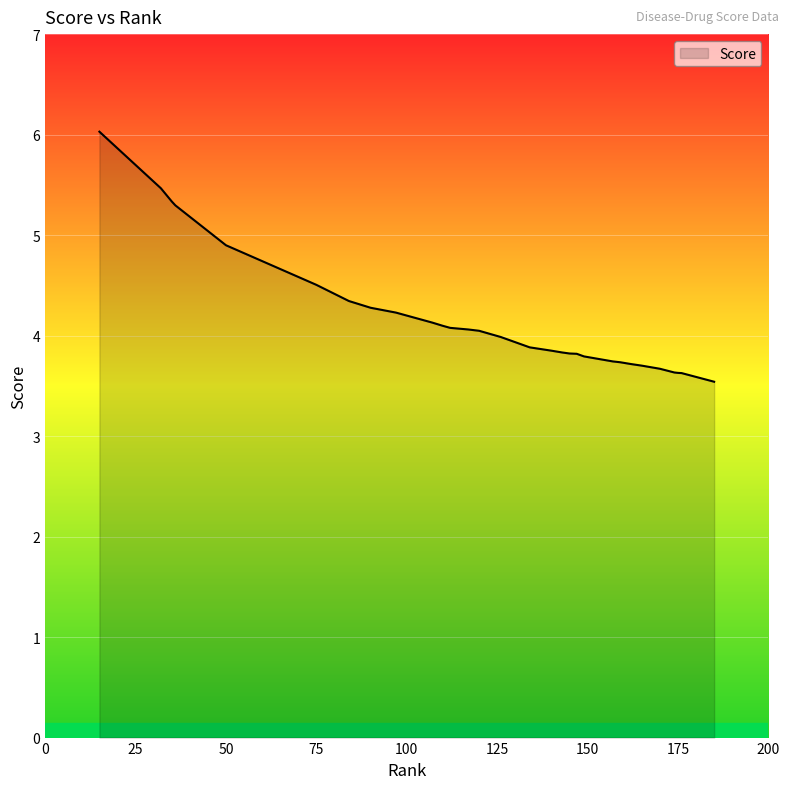

How many lines are shown in the chart?

1